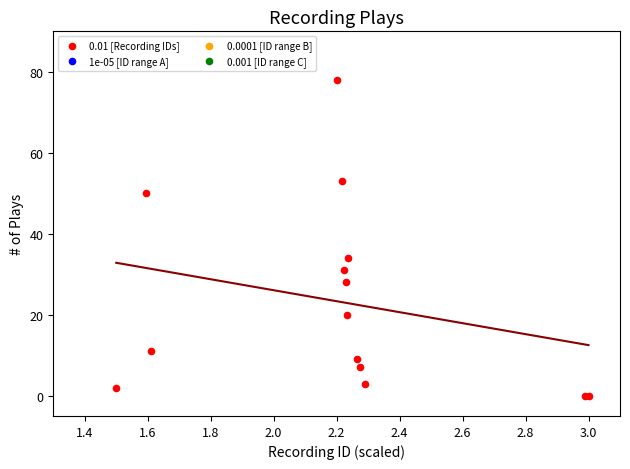

What Y value in the scatter plot is closest to 39?

34